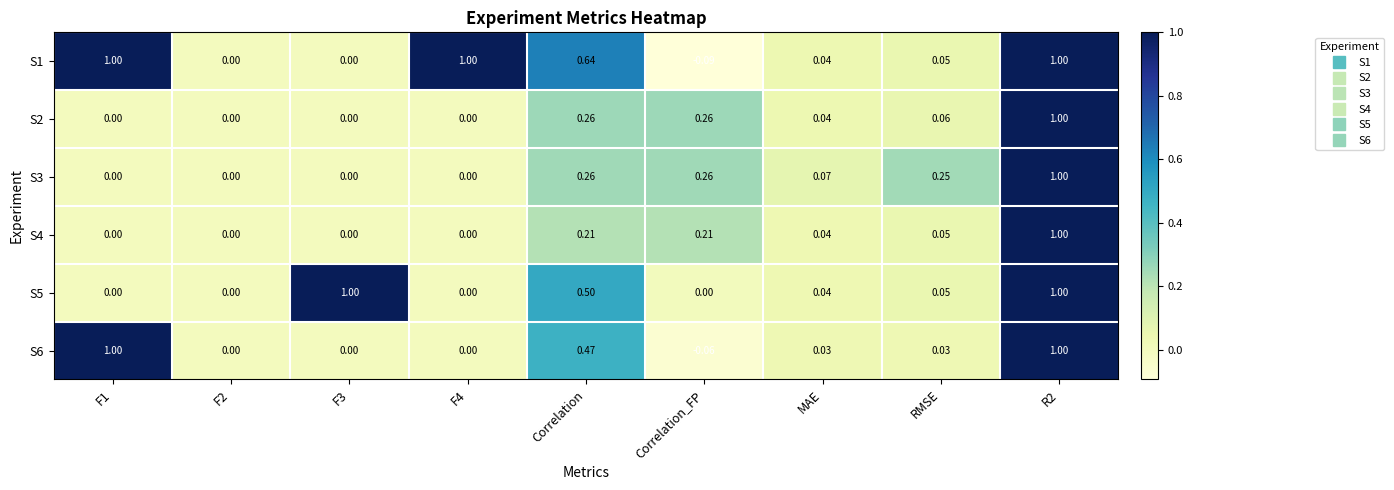

Is the value of S5 at R2 greater than the value of S1 at F3?

Yes